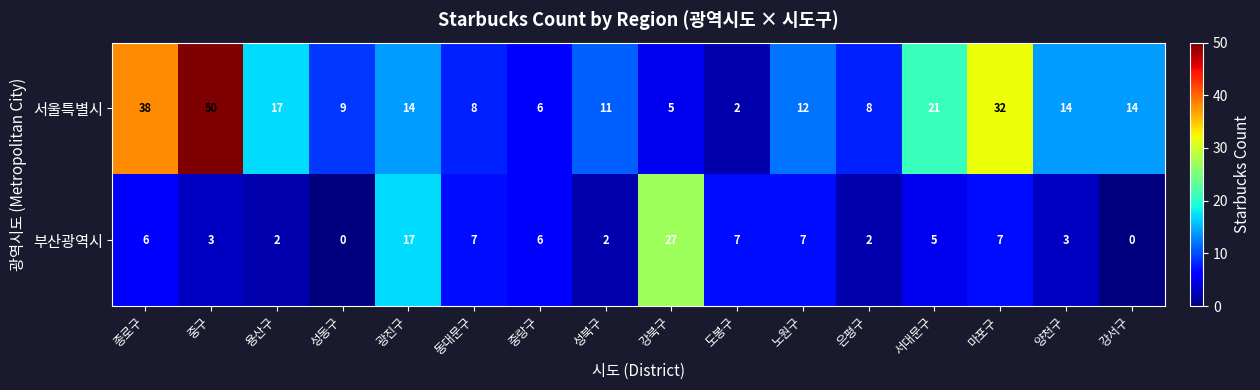

Between 중랑구 and 노원구, which series saw the biggest shift?

서울특별시